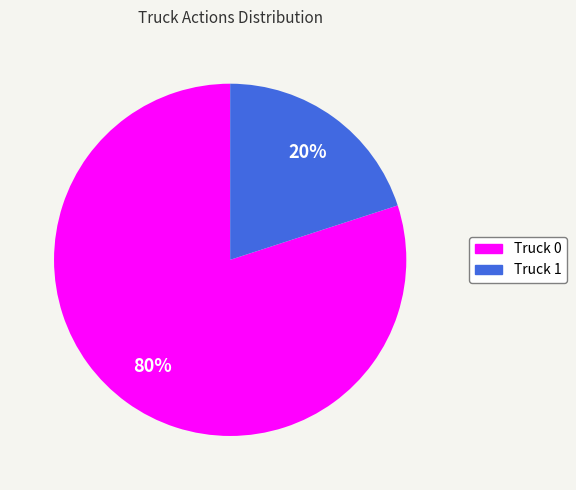

Count the number of slices in the pie.

2